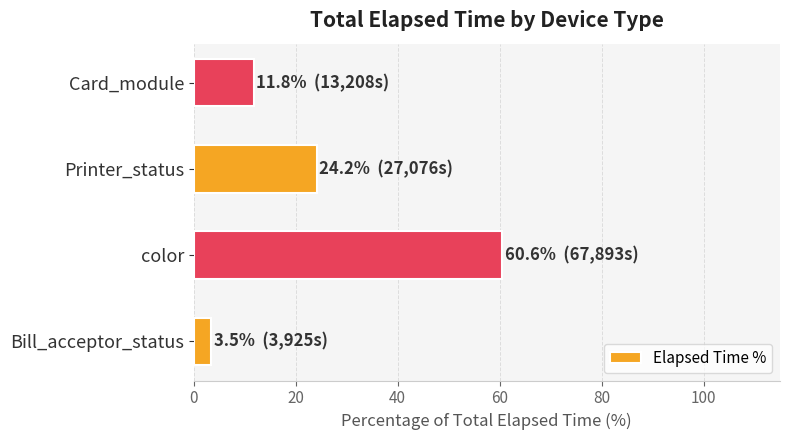

What is the sum of all values?

100.0